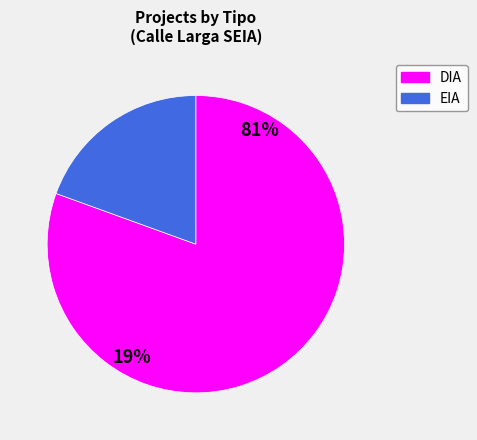

The DIA slice represents 81% of the pie. True or false?

True